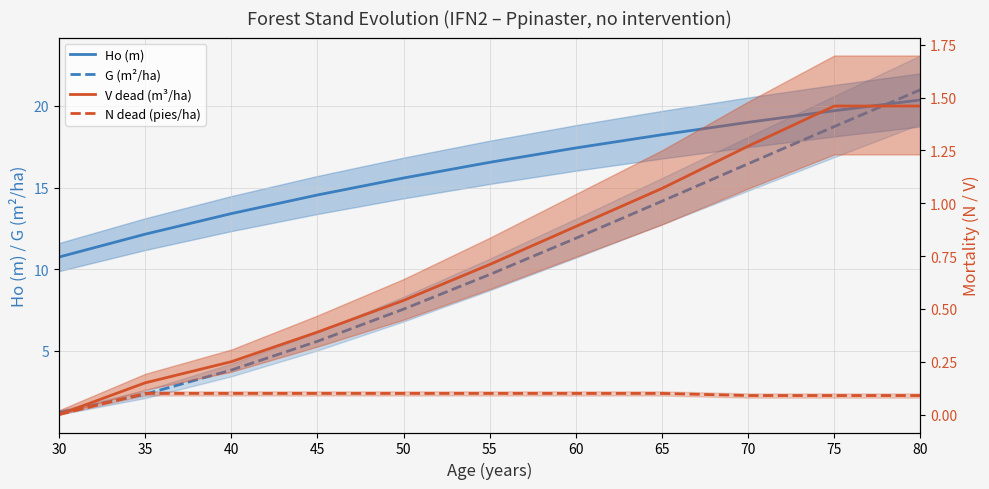

How many lines are shown in the chart?

4